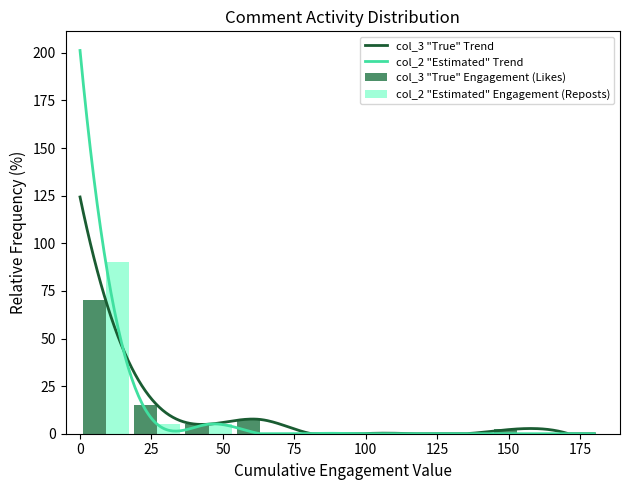

What is the average value of the col_3 series?

17